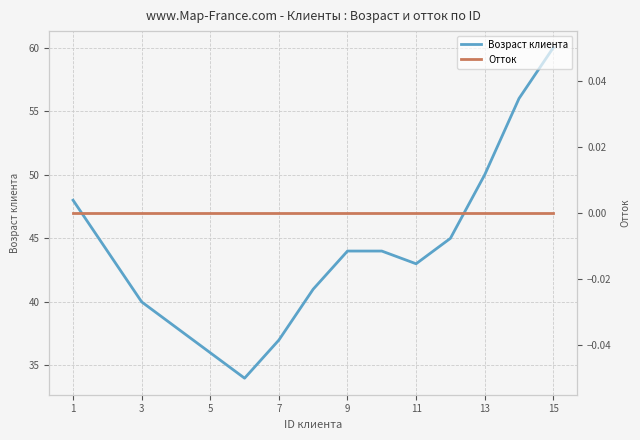

True or false: Отток and Возраст клиента intersect in this chart.

False